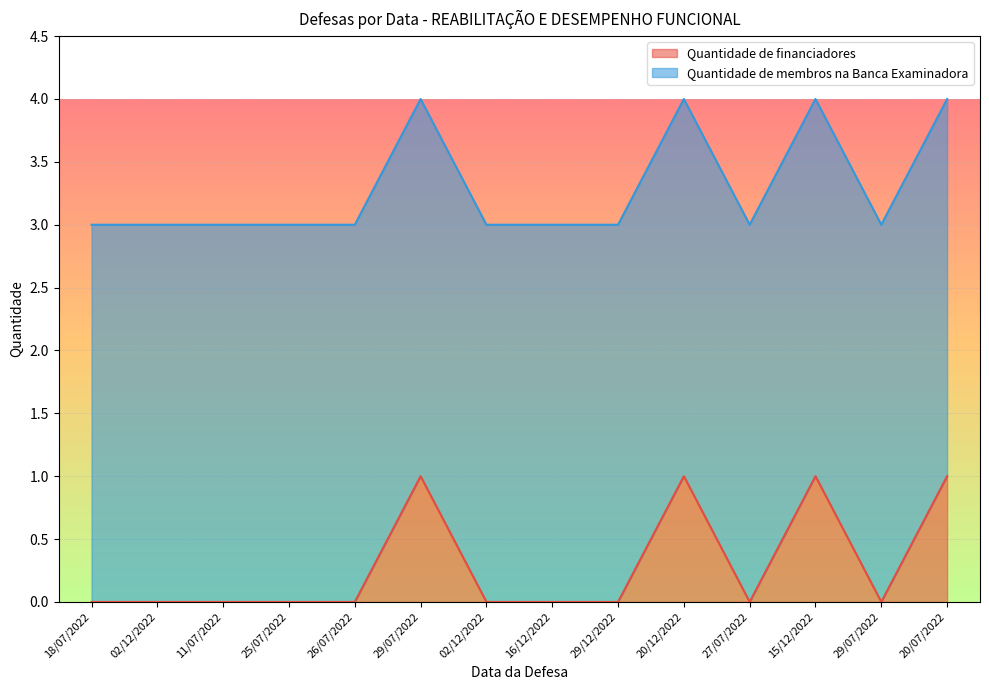

Reading left to right, what are all the values shown in this chart?

18/07/2022=0	02/12/2022=0	11/07/2022=0	25/07/2022=0	26/07/2022=0	29/07/2022=1	02/12/2022=0	16/12/2022=0	29/12/2022=0	20/12/2022=1	27/07/2022=0	15/12/2022=1	29/07/2022=0	20/07/2022=1